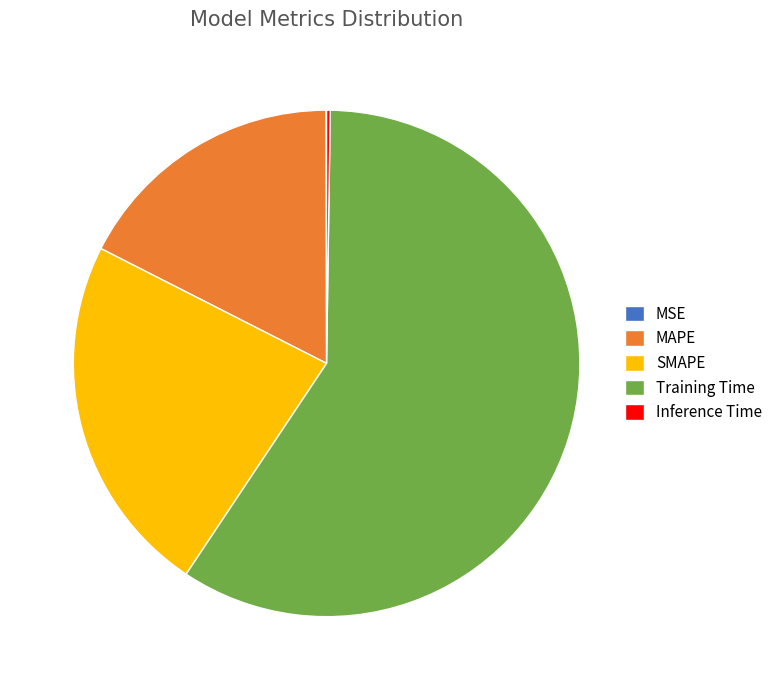

Is Training Time the majority of the pie?

Yes